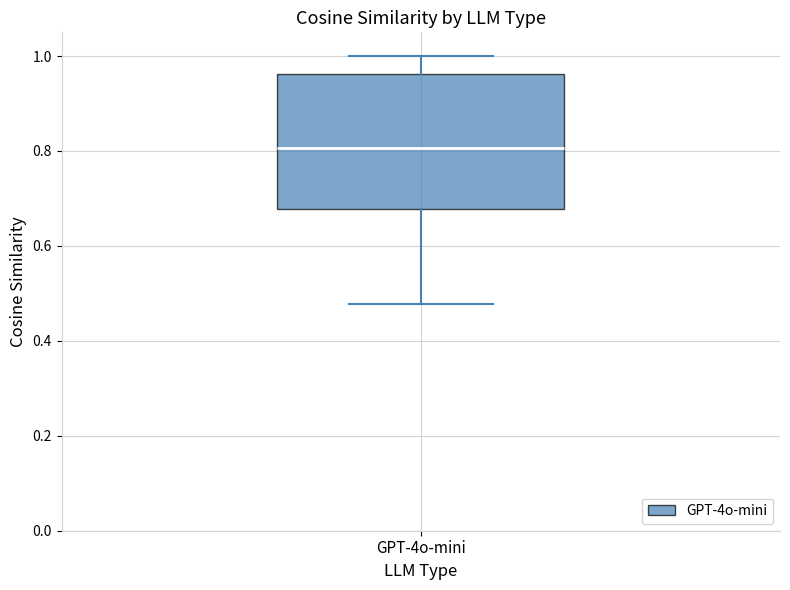

Transcribe this box plot: give where the median line is, the range the box spans, and where the two whiskers end, as read against the y-axis. The values are not printed on the chart, so give them approximately, as read against the axis.

median 0.80, box 0.68 to 0.96, whiskers 0.48 to 1.00